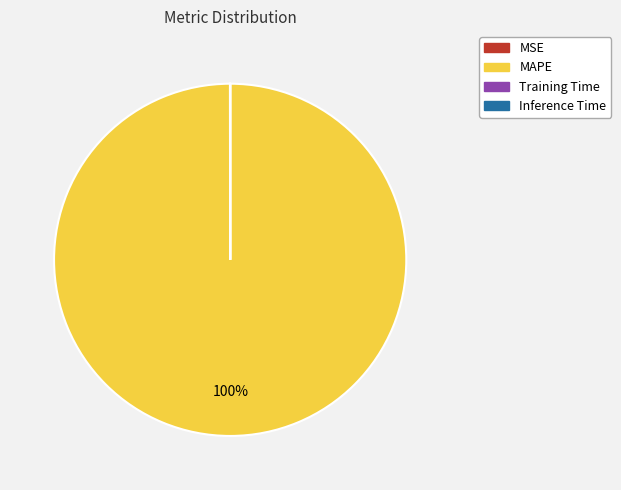

Which category accounts for the majority?

MAPE